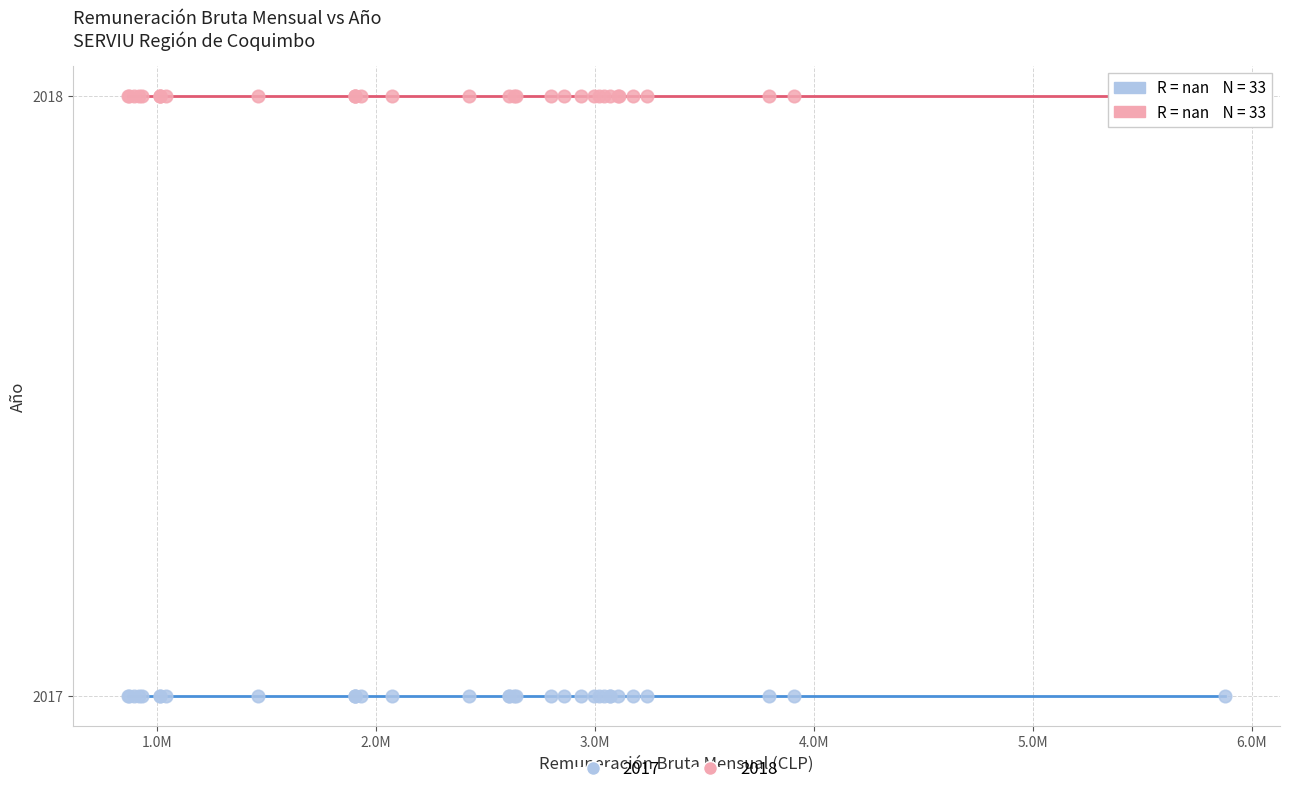

What are all the series names shown in the legend?

2017, 2018